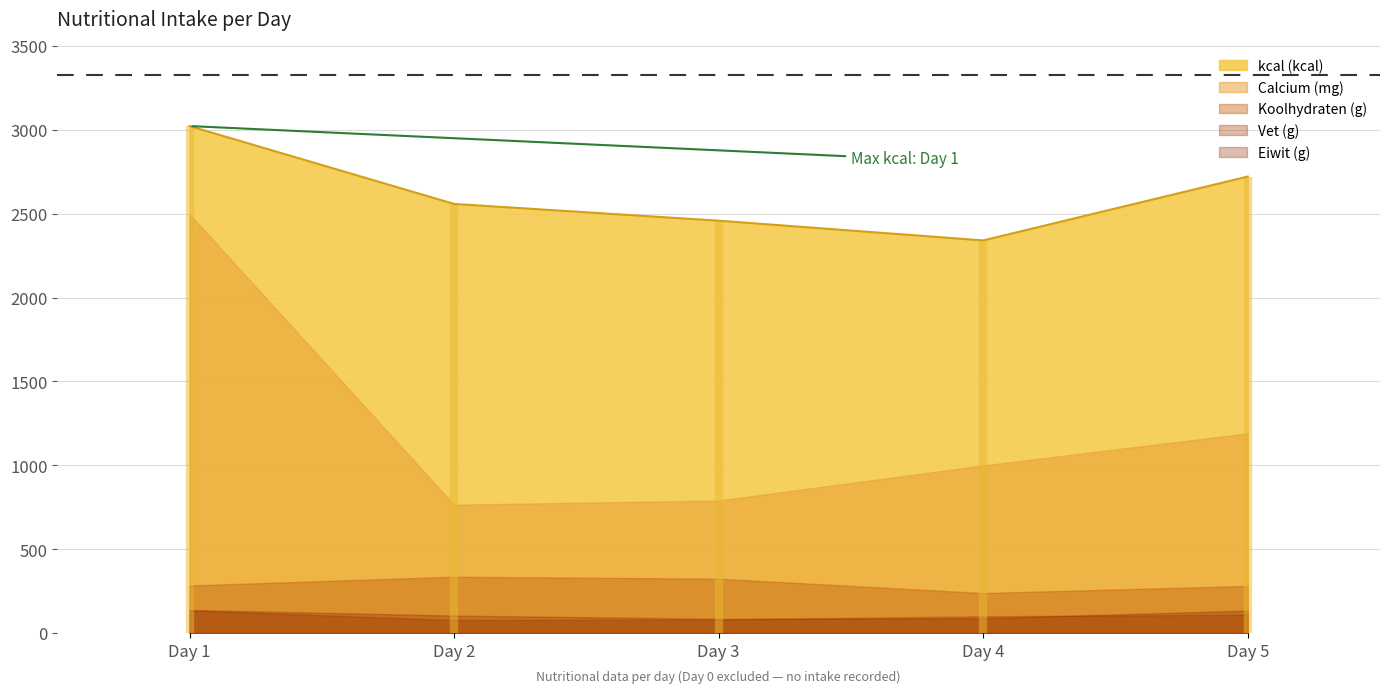

True or false: Koolhydraten (g) has a value of 238.4 at Day 4.

True